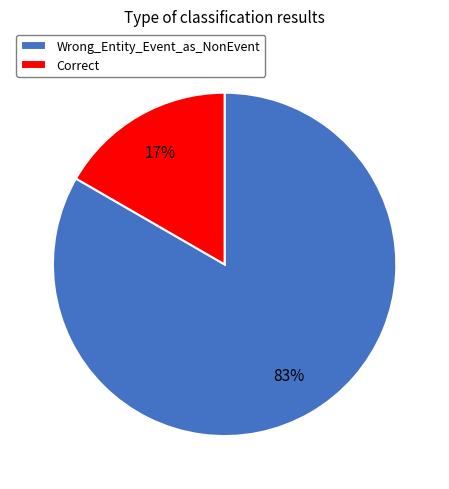

Do Correct and Wrong_Entity_Event_as_NonEvent together represent more than half of the pie?

Yes